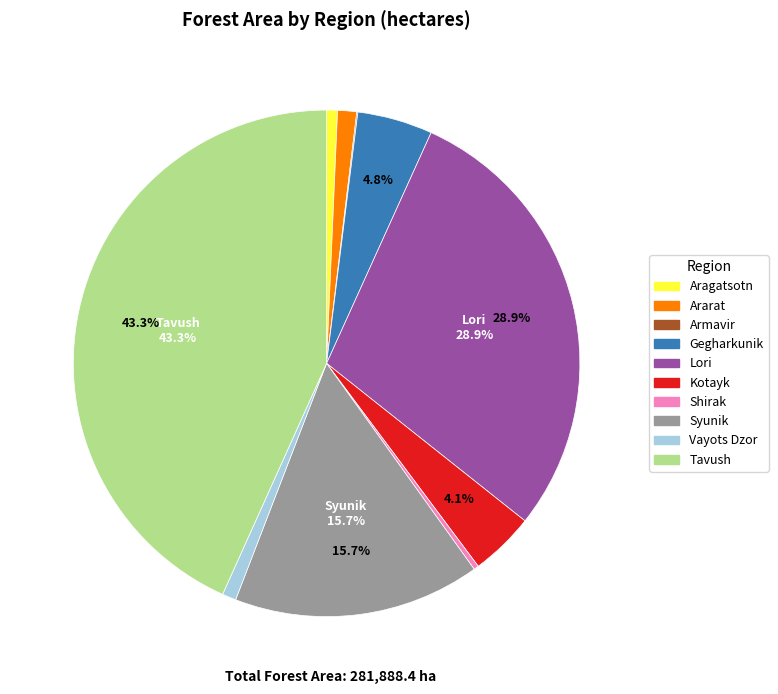

Is there any slice that represents more than half of the pie?

No